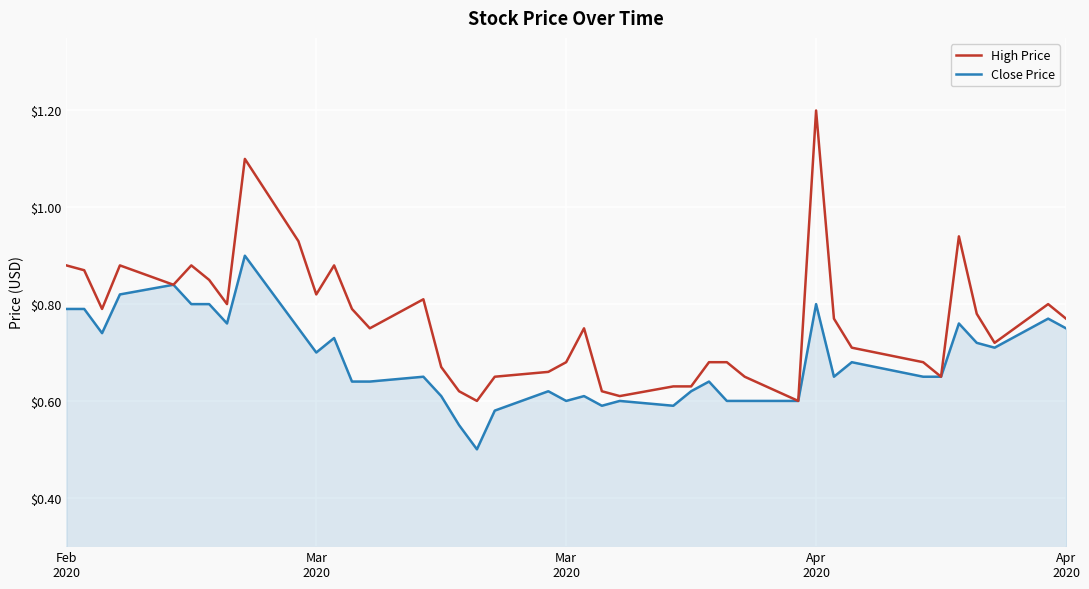

Count the number of data series in this chart.

2